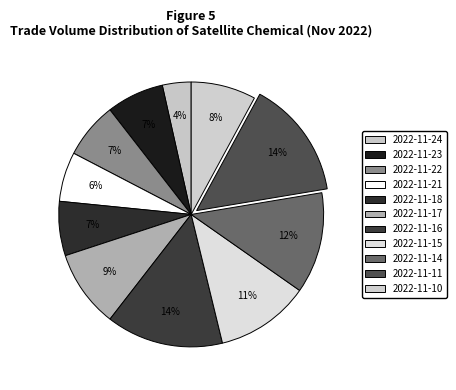

How many segments does this pie chart have?

11